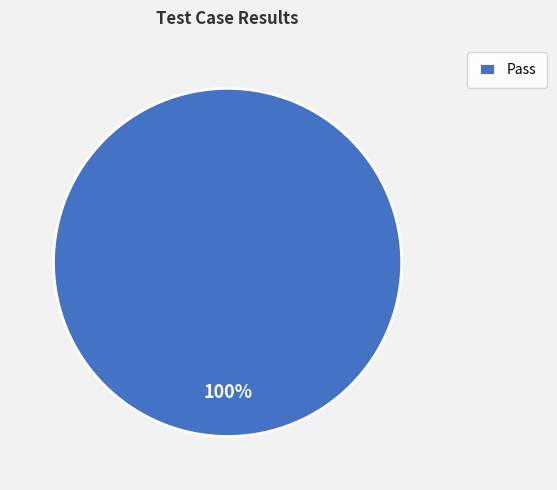

Is it true that Pass is 94% of the pie?

False